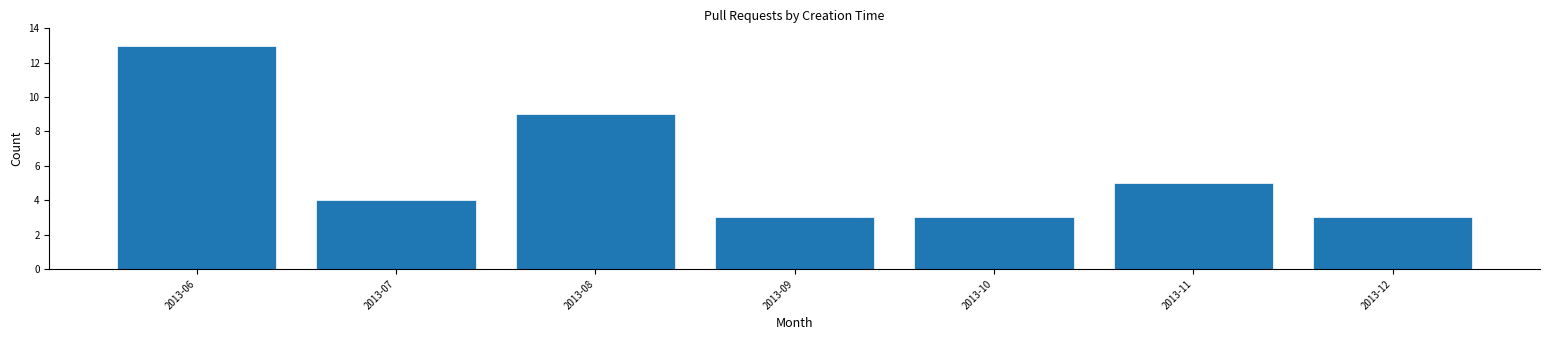

Reading right to left, transcribe all the data shown in this chart.

3	5	3	3	9	4	13